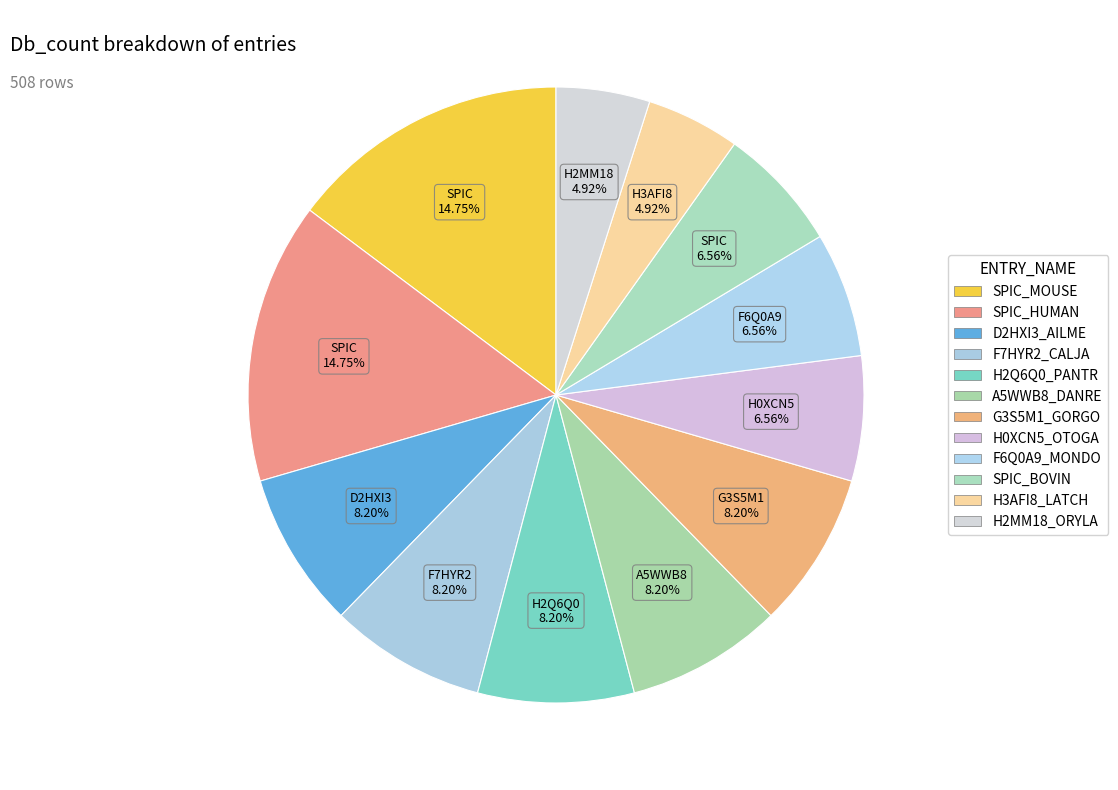

Rank the categories by value from highest to lowest.

SPIC_MOUSE, SPIC_HUMAN, D2HXI3_AILME, F7HYR2_CALJA, H2Q6Q0_PANTR, A5WWB8_DANRE, G3S5M1_GORGO, H0XCN5_OTOGA, F6Q0A9_MONDO, SPIC_BOVIN, H3AFI8_LATCH, H2MM18_ORYLA